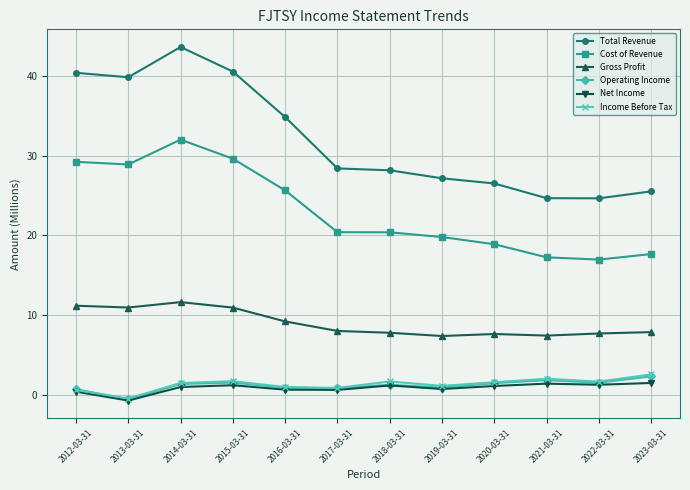

What is the maximum value shown in the chart?

43.6